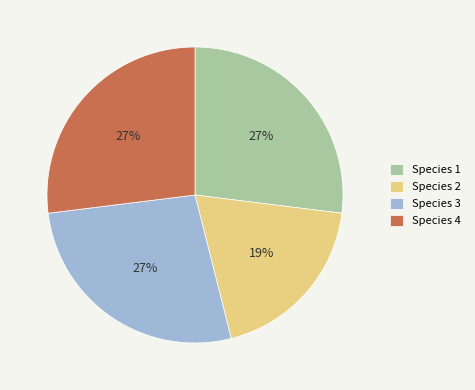

What percentage is the Species 4 slice, to the nearest percent?

27%